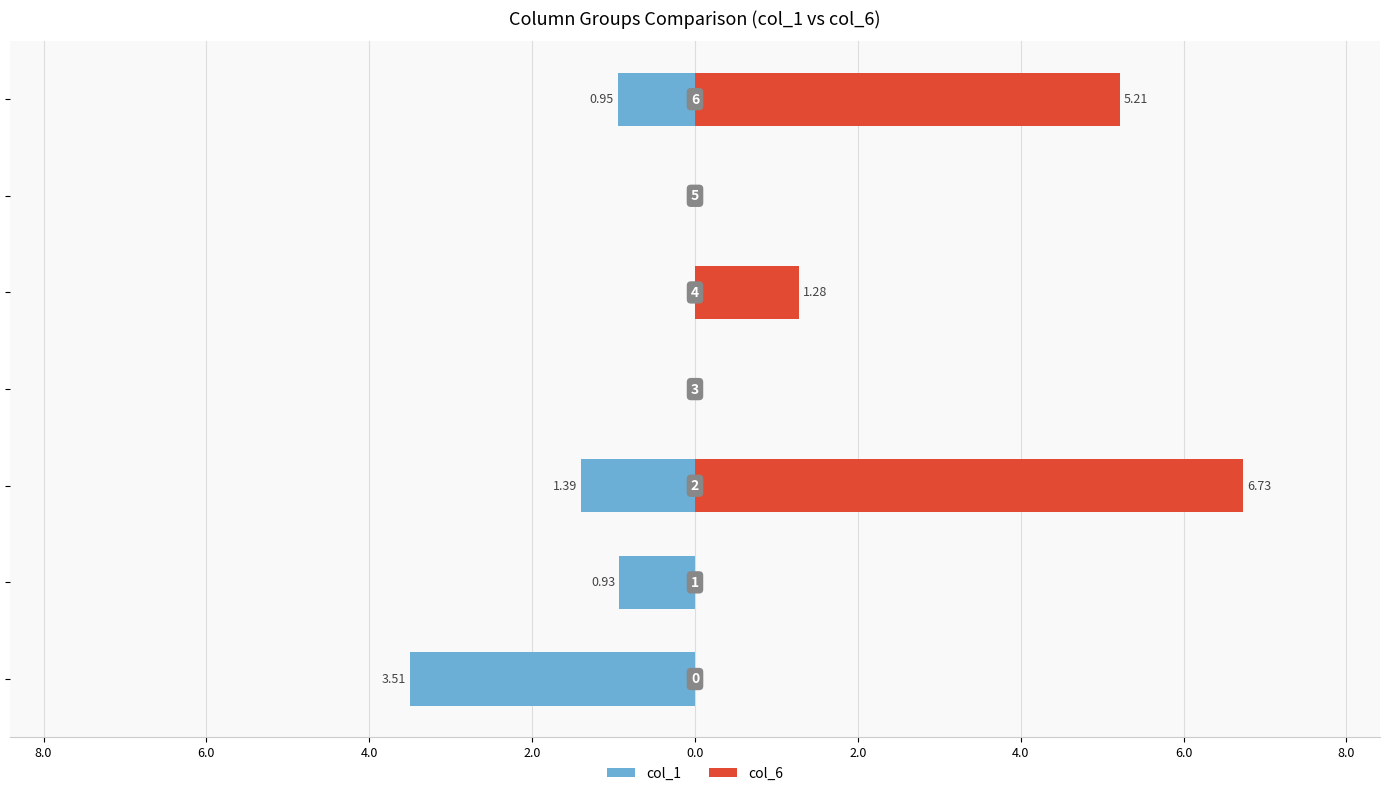

What is the average value of the col_1 series?

-1.0